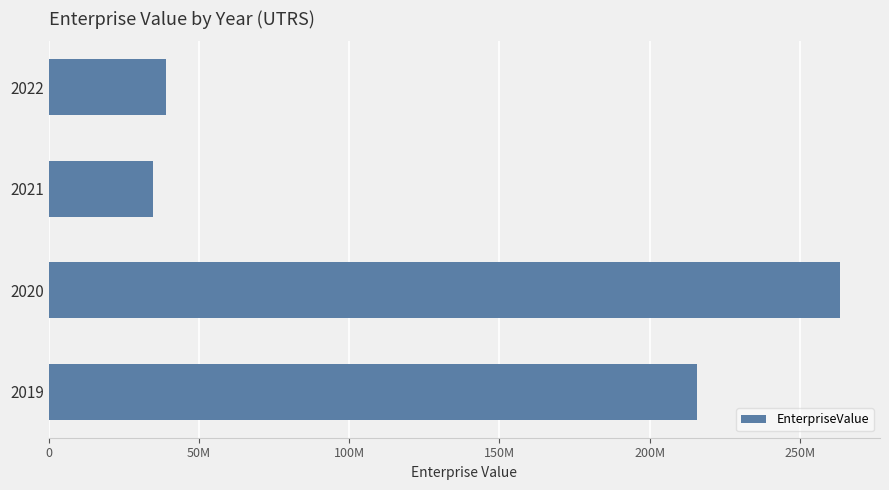

What is the maximum value shown in the chart?

263520368.0